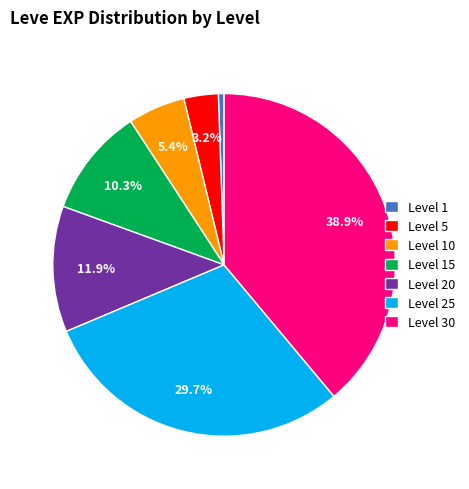

What is the ratio of the value at Level 10 to the value at Level 15?

0.5